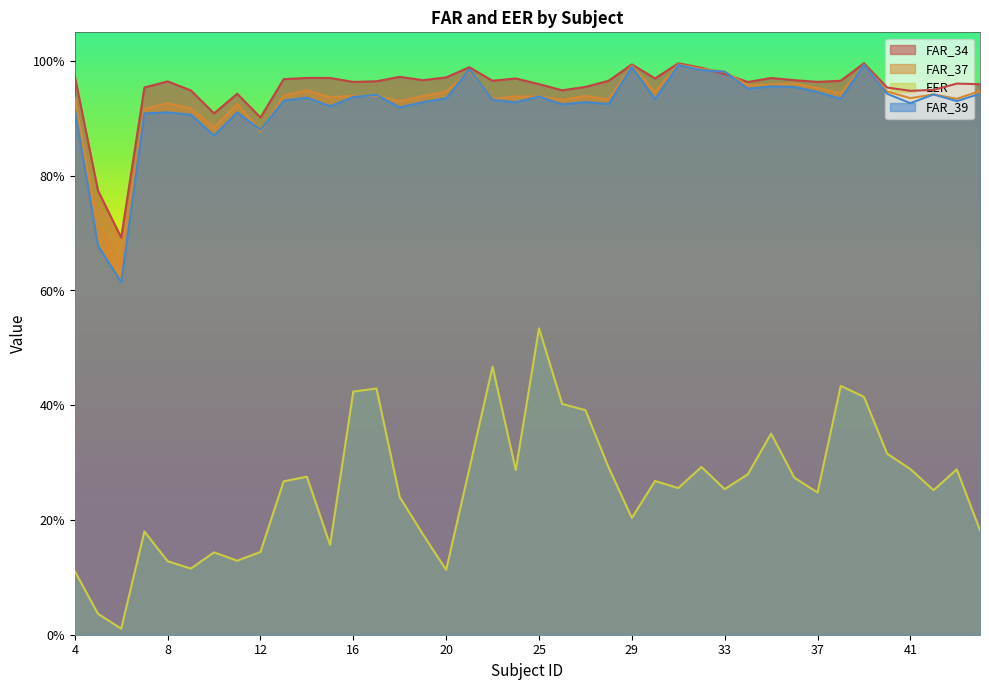

How many lines are shown in the chart?

4